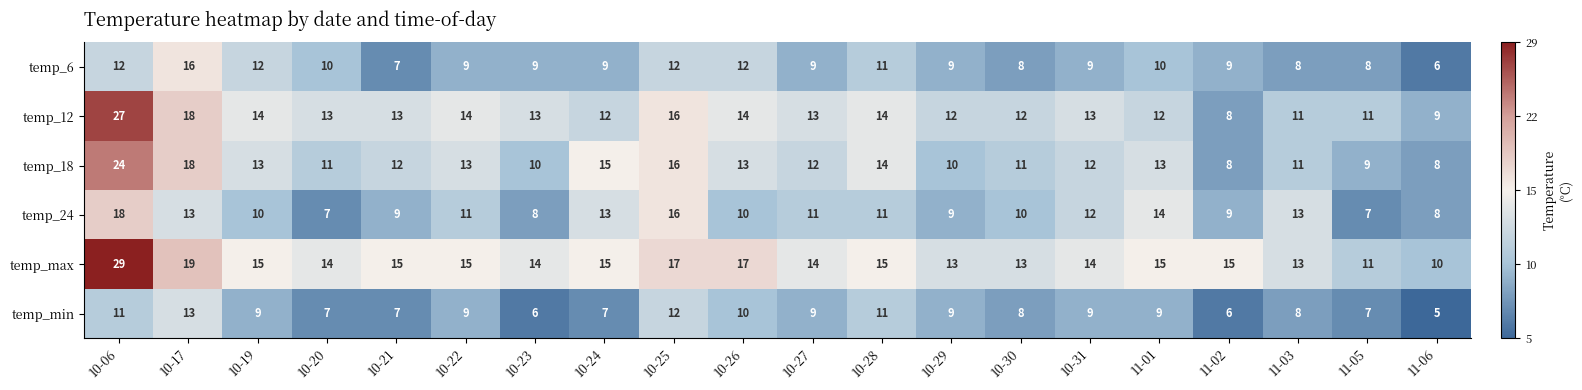

True or false: temp_max has a value of 9 at 10-23.

False